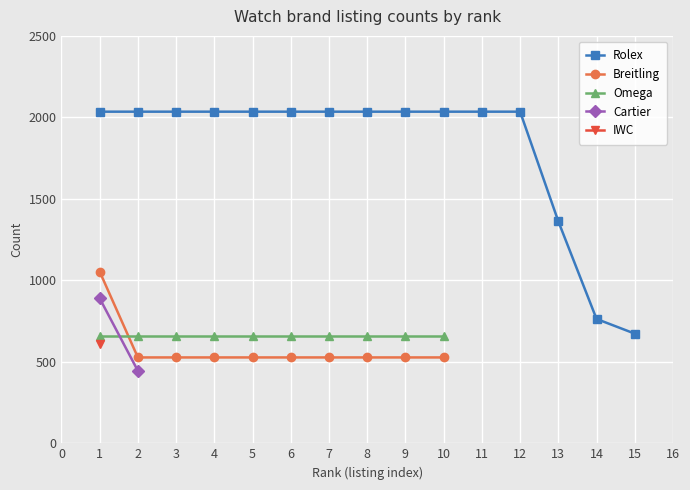

The value of IWC at 5 is 350. True or false?

False